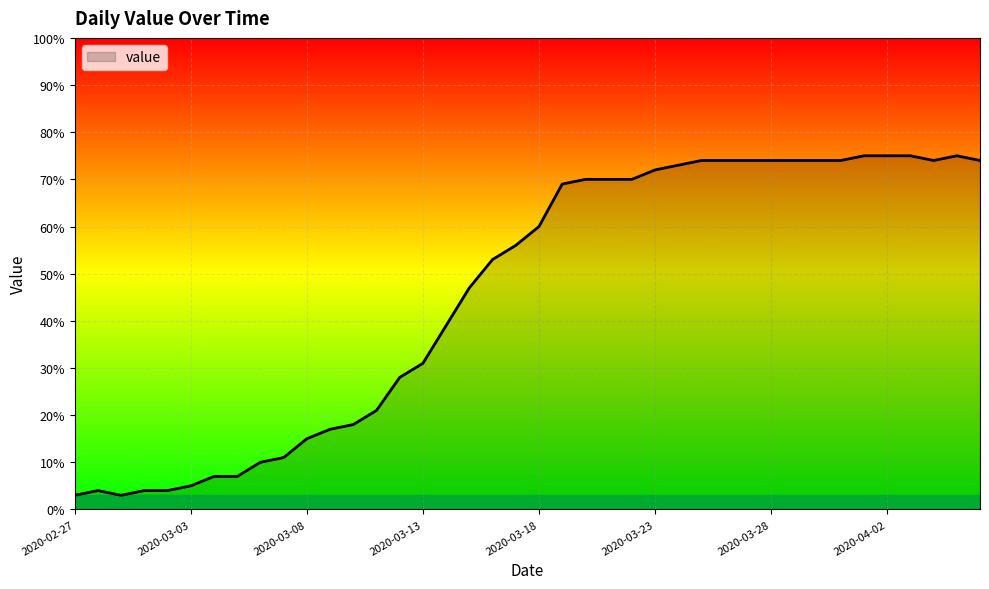

What is the maximum value shown in the chart?

75